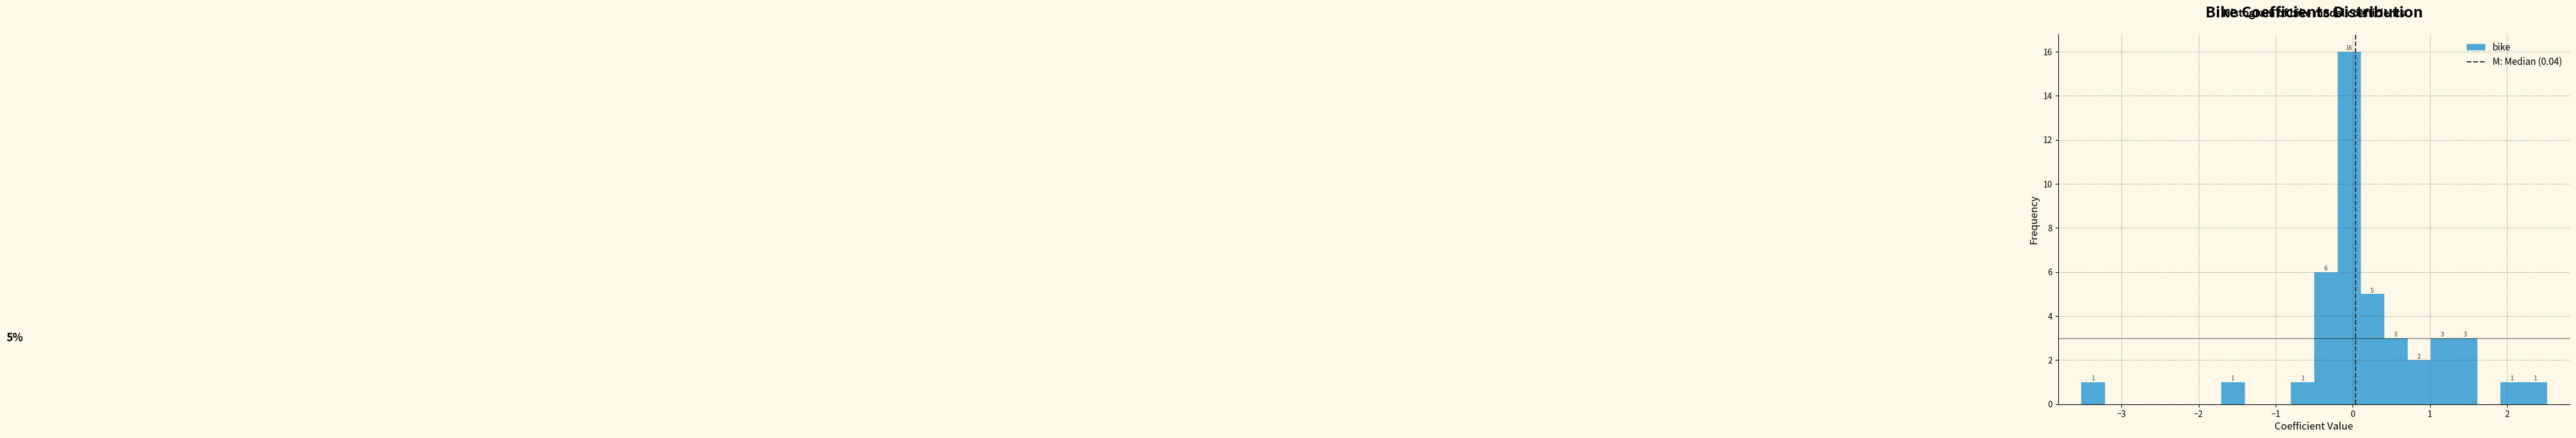

Around what value on the x-axis is the tallest bar? Give the approximate position of its centre, as read against the axis.

0.0